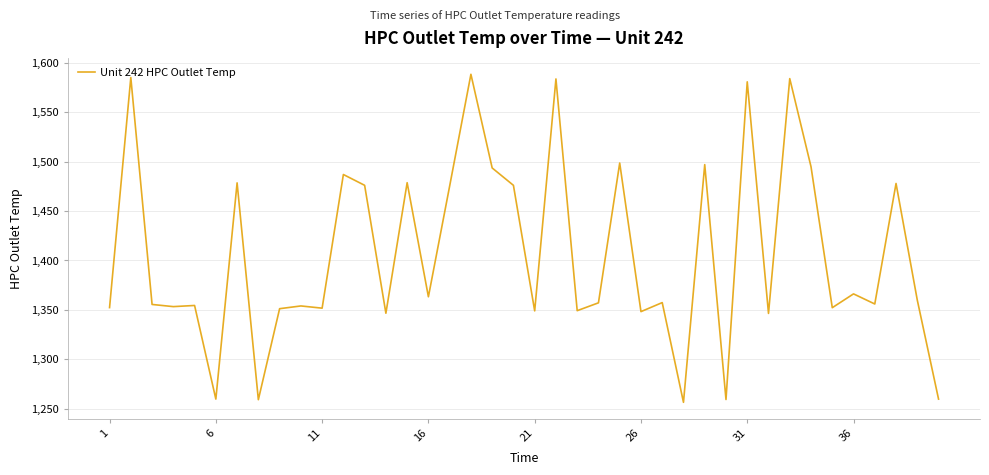

What is the minimum value shown in the chart?

1256.4